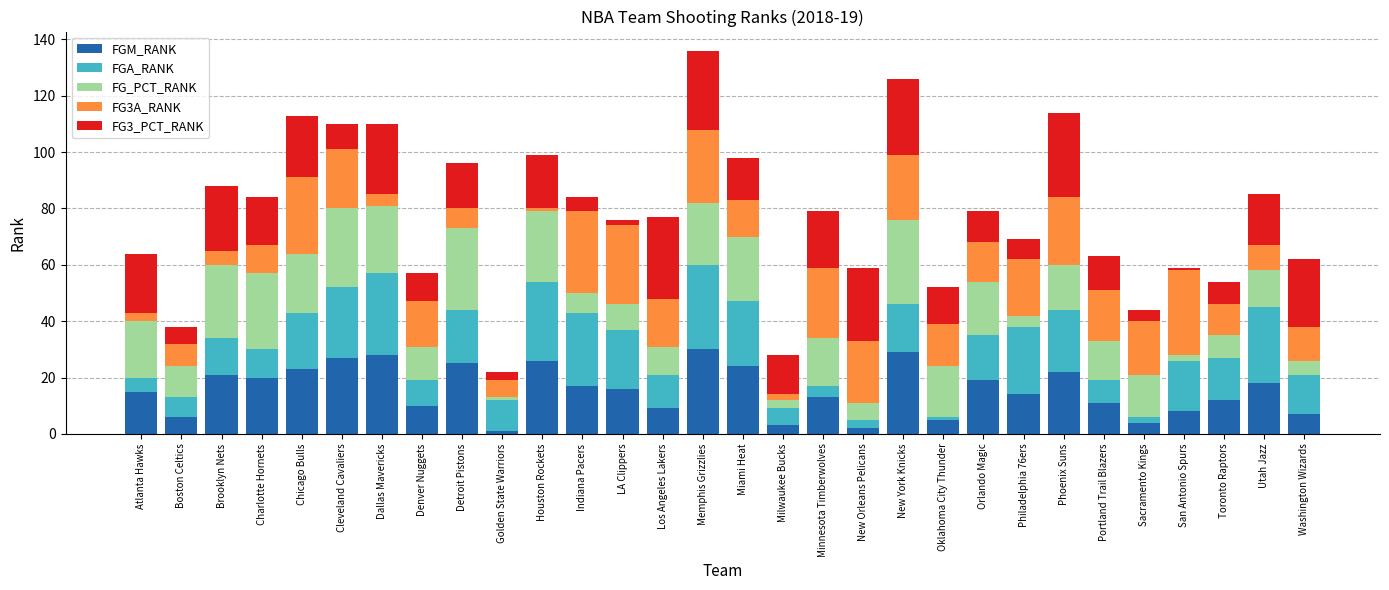

What is the difference between the maximum and minimum values in the FGM_RANK series?

29